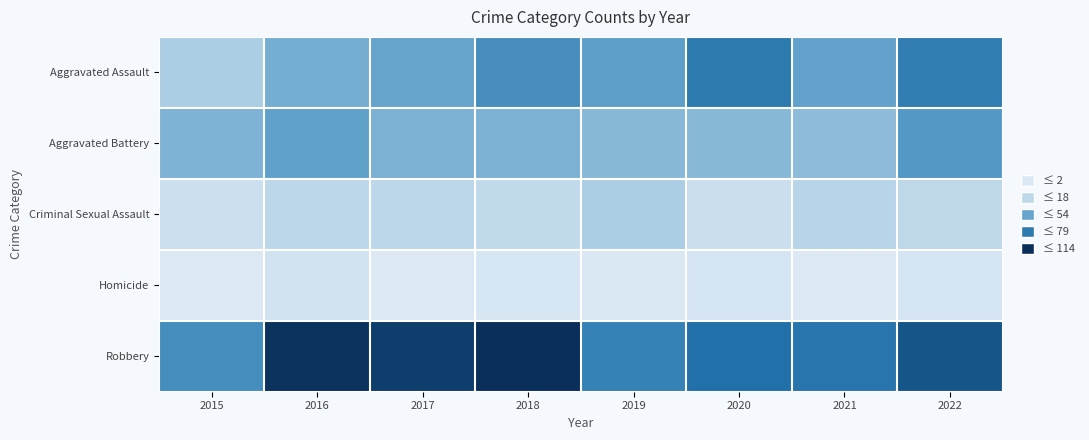

What is the total value across all series at 2018?

248